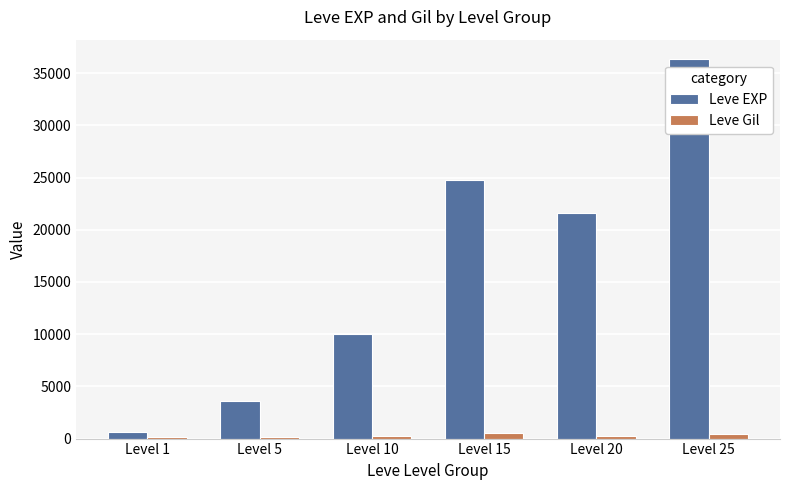

Which category has the highest value in the Leve EXP series?

Level 25